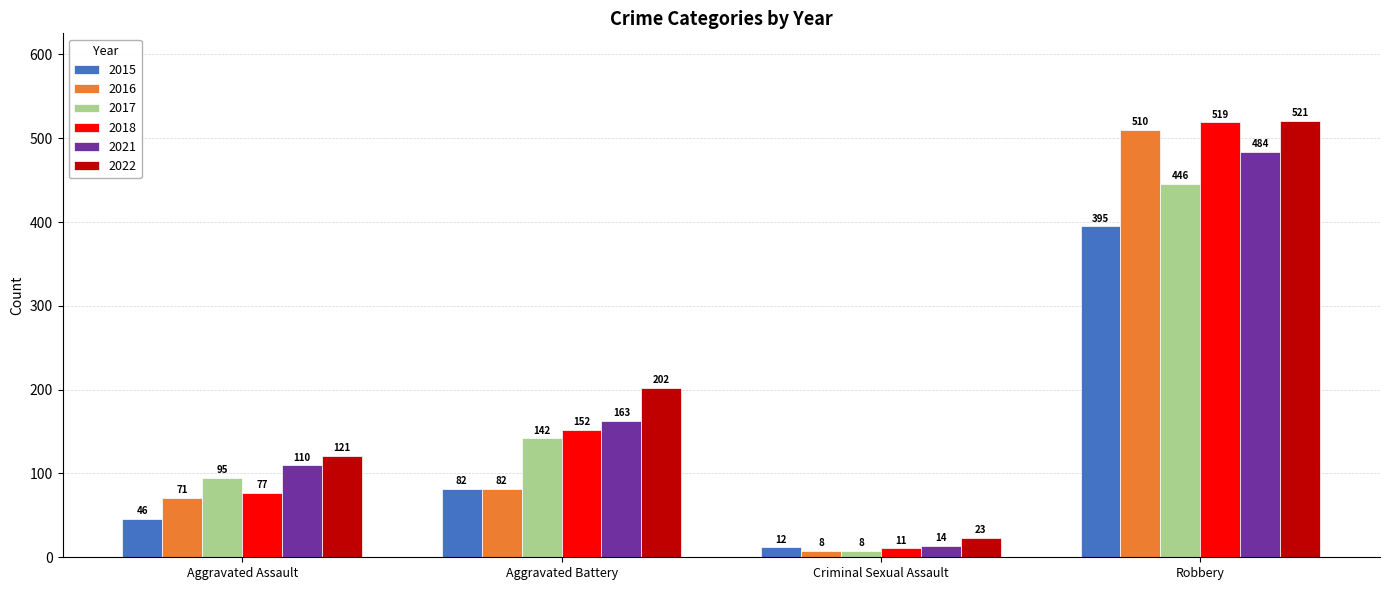

At which category is the sum across all series the highest?

Robbery